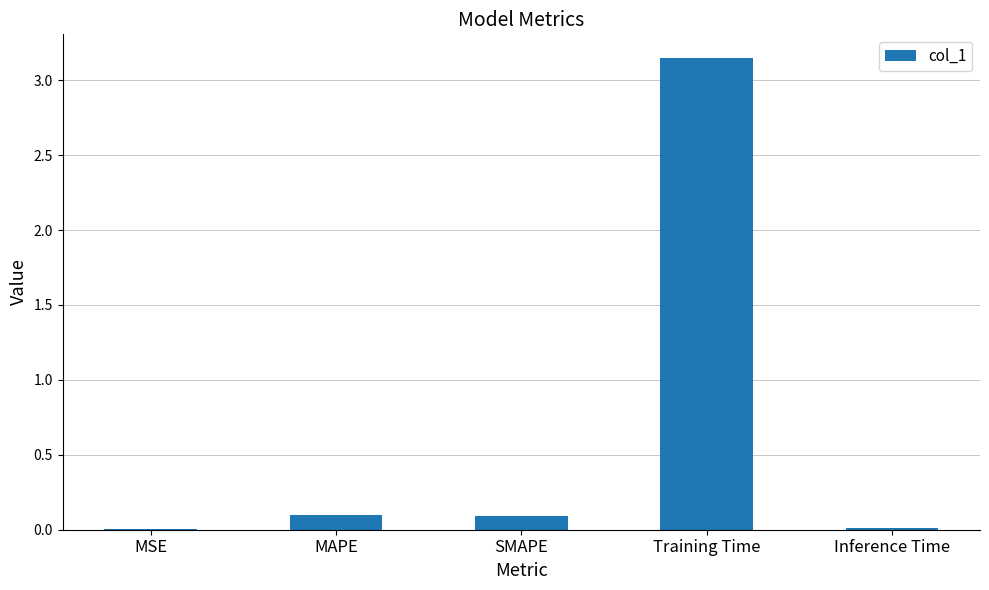

Is it true that the value at MSE is 0.0?

True